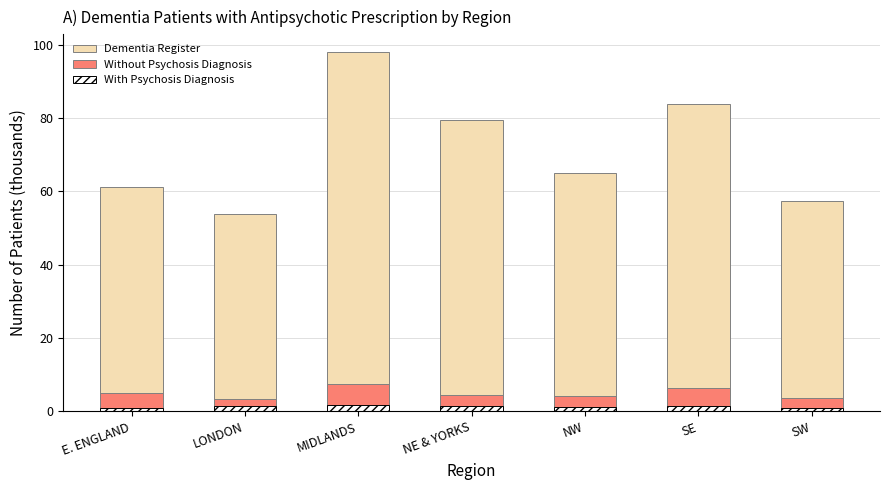

At which category is the sum across all series the highest?

MIDLANDS